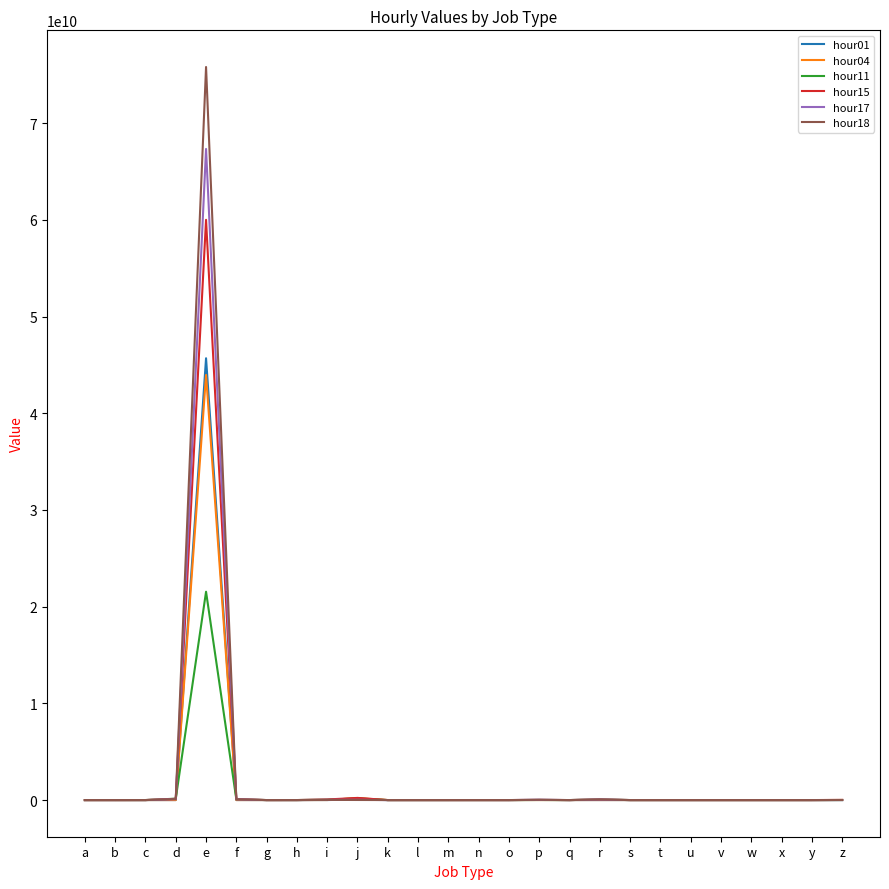

At which category is the sum across all series the highest?

e